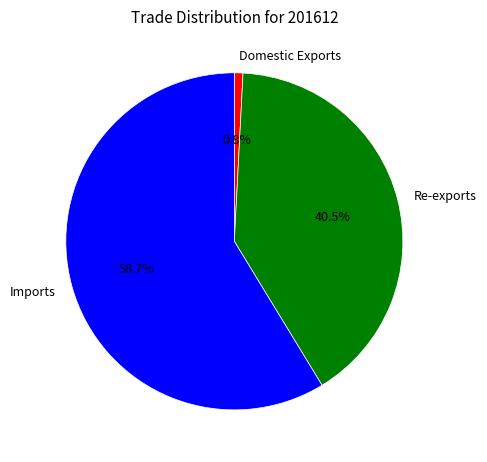

Approximately how many times larger is the value at Re-exports compared to Imports?

0.7